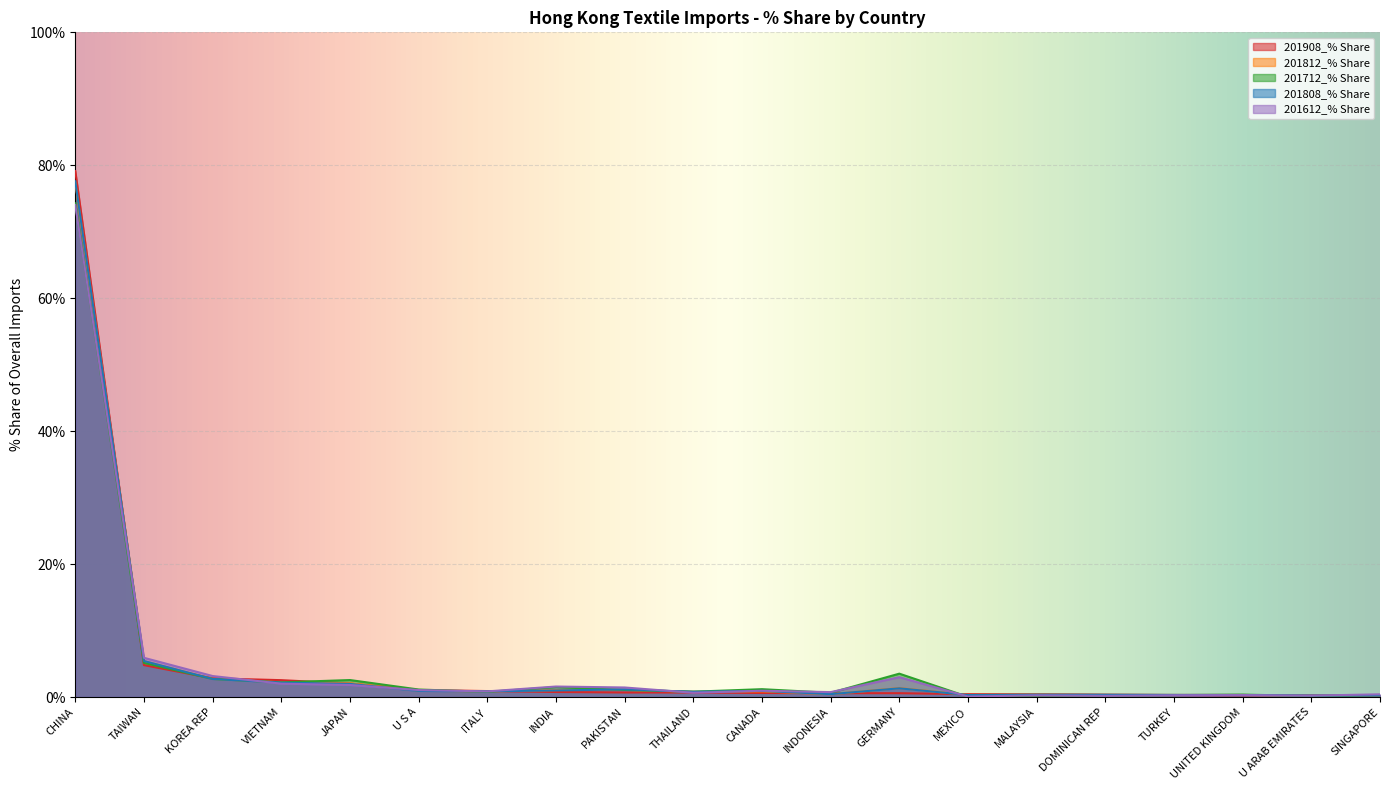

At how many categories does at least one series exceed 6?

1